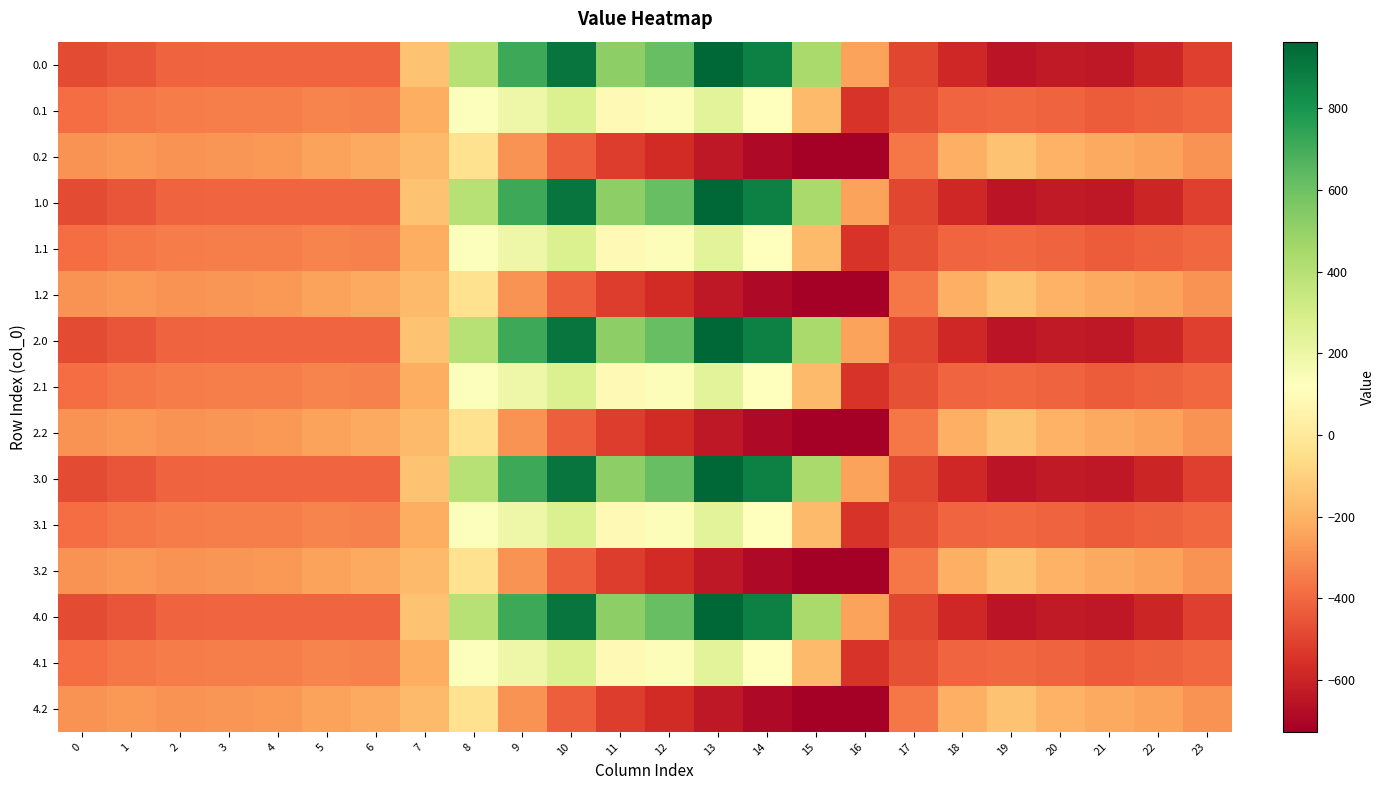

What is the total value across all series at 12?

914.3